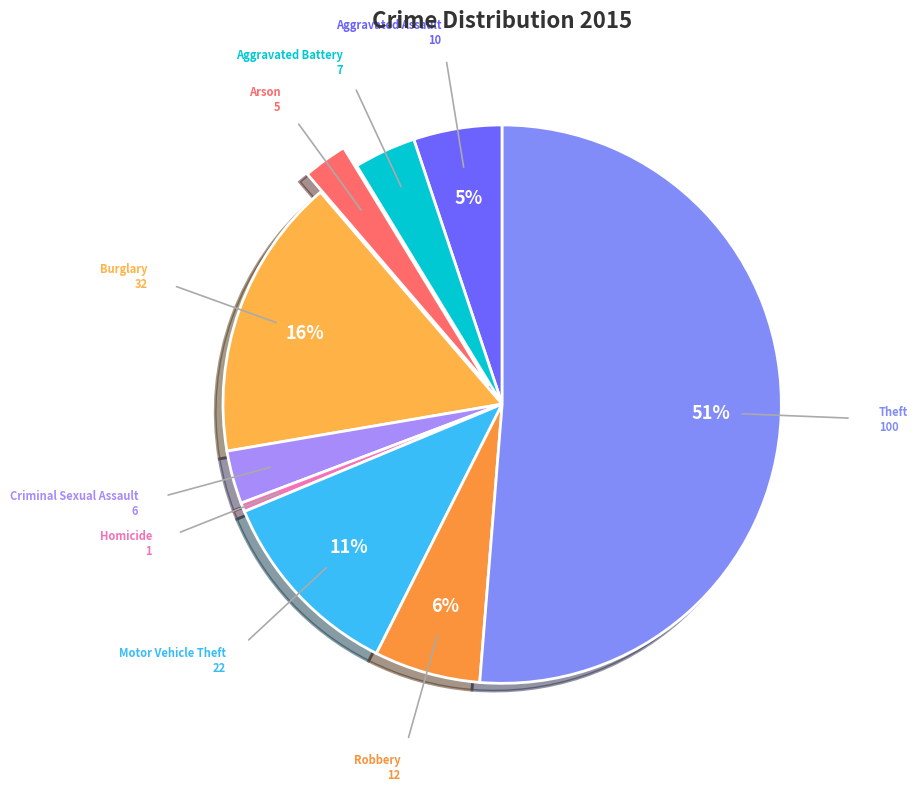

Which slice represents more than half of the pie?

Theft